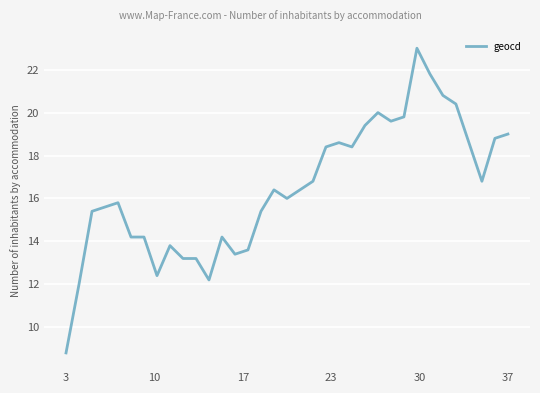

What is the difference between the maximum and minimum values?

14.2